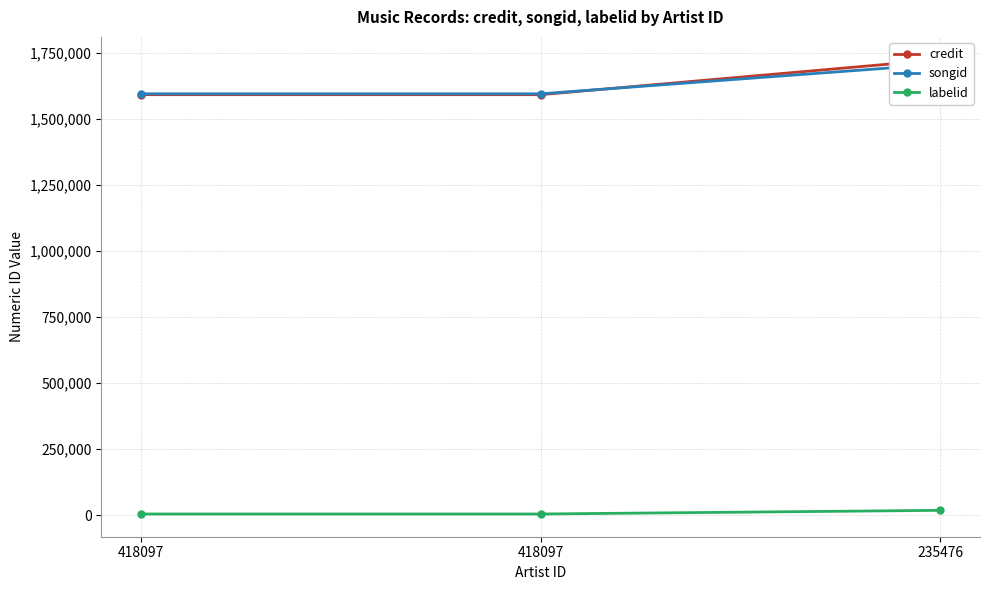

Reading left to right, extract all data points from this chart.

credit: 418097=1592394	418097=1592394	235476=1725097
songid: 418097=1595664	418097=1595664	235476=1707585
labelid: 418097=4832	418097=4832	235476=18691